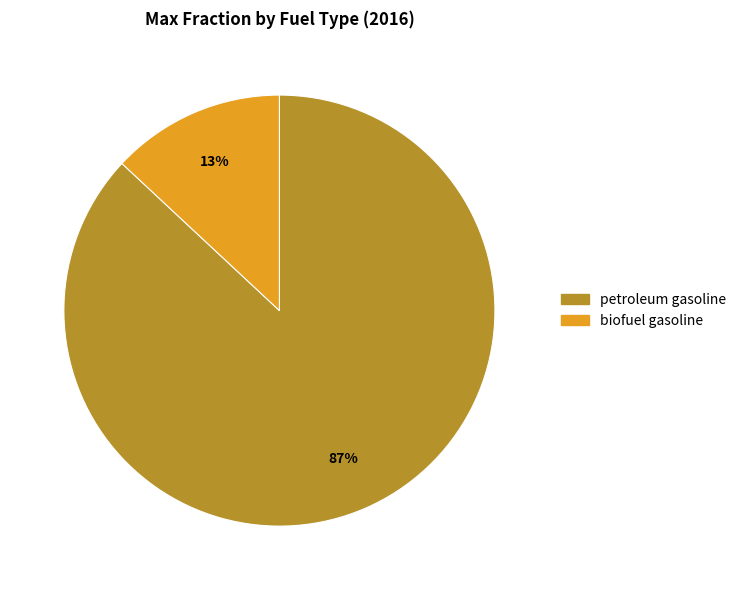

How many segments does this pie chart have?

2